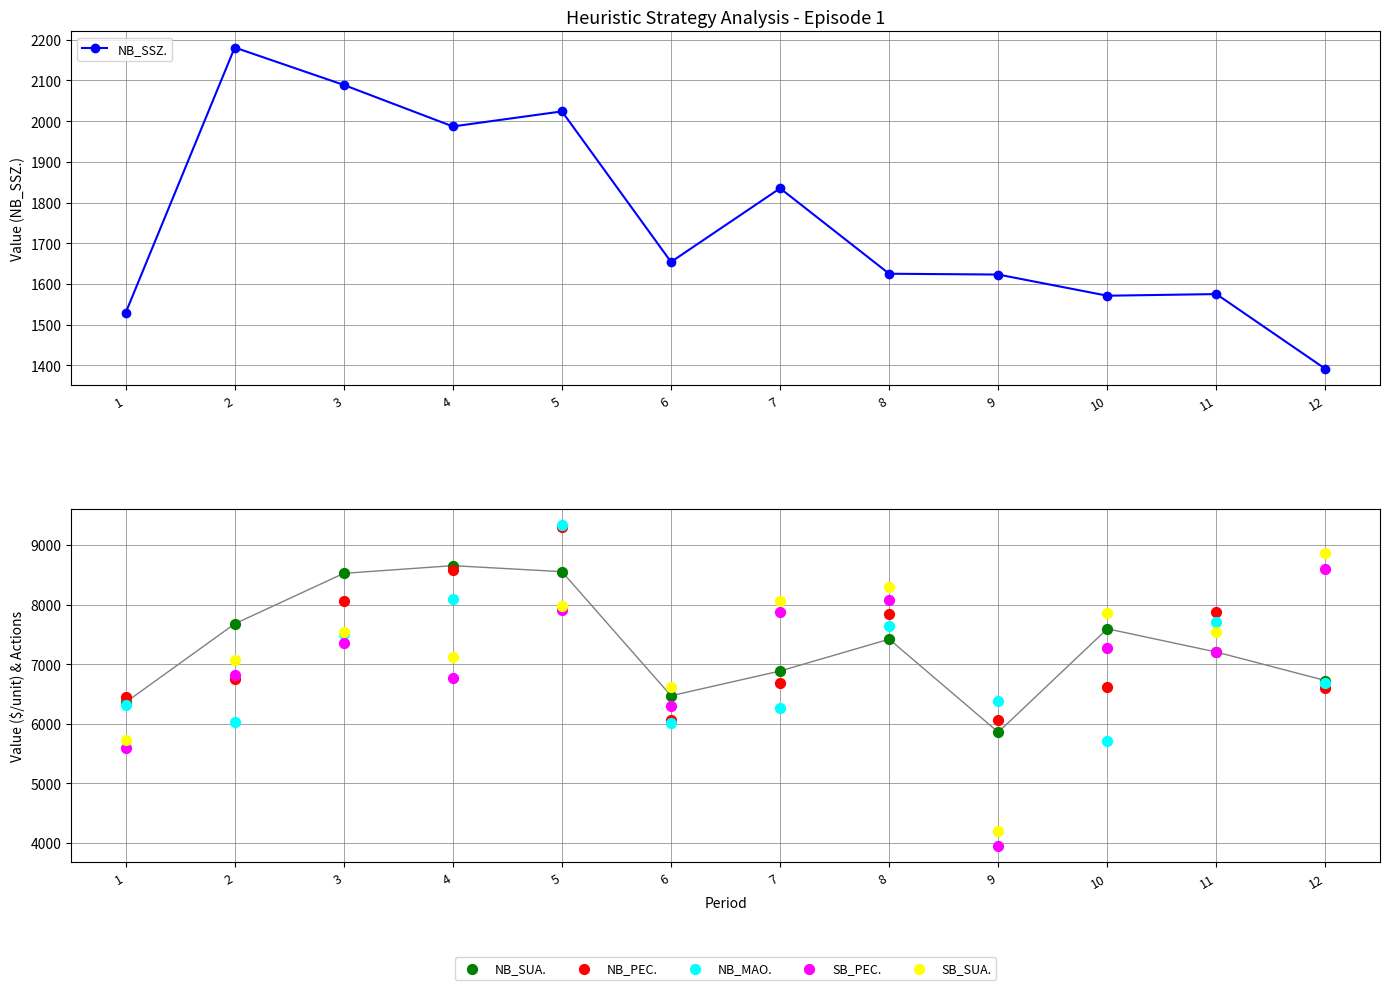

Which series has the widest spread of Y values?

SB_SUA.